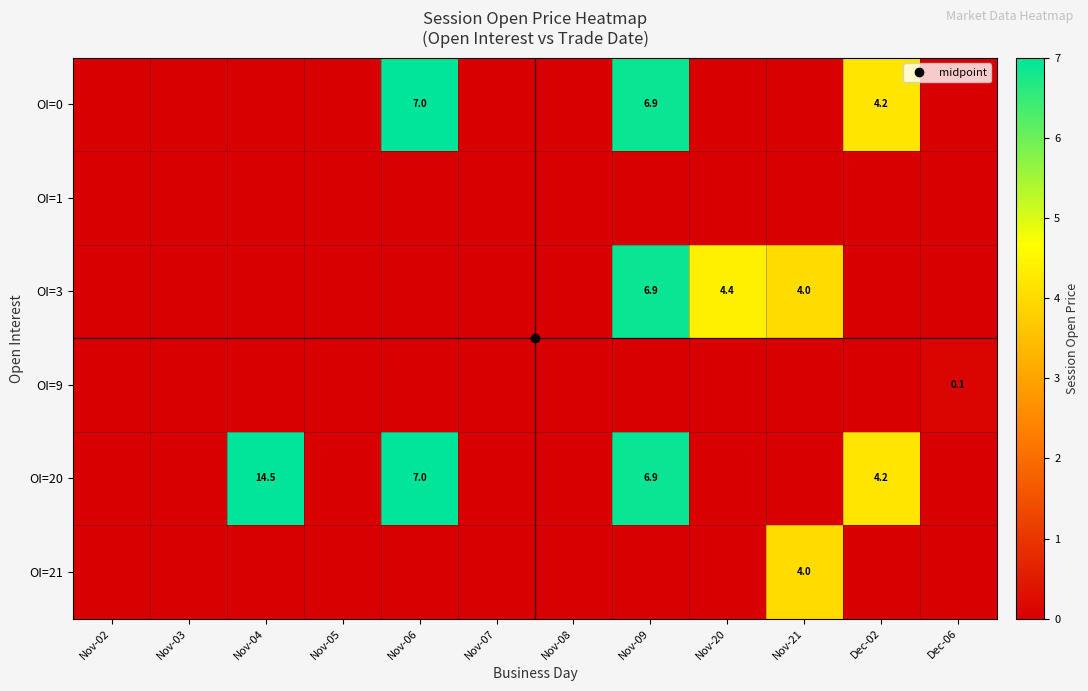

The OI=0 series shows 3.8 at Dec-06. True or false?

False